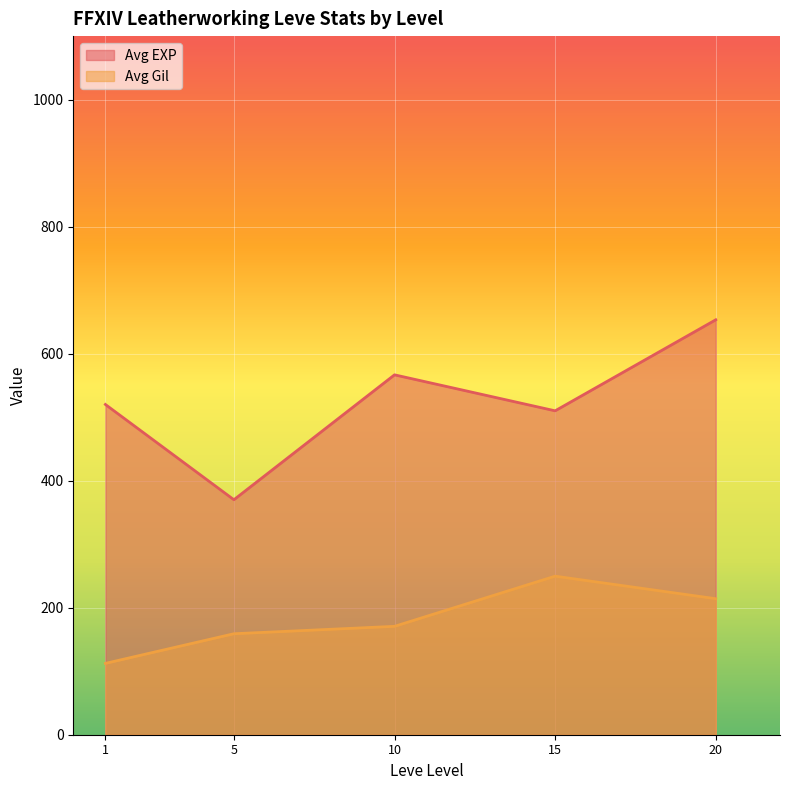

Rank the series at 5 from highest to lowest value.

Avg EXP, Avg Gil